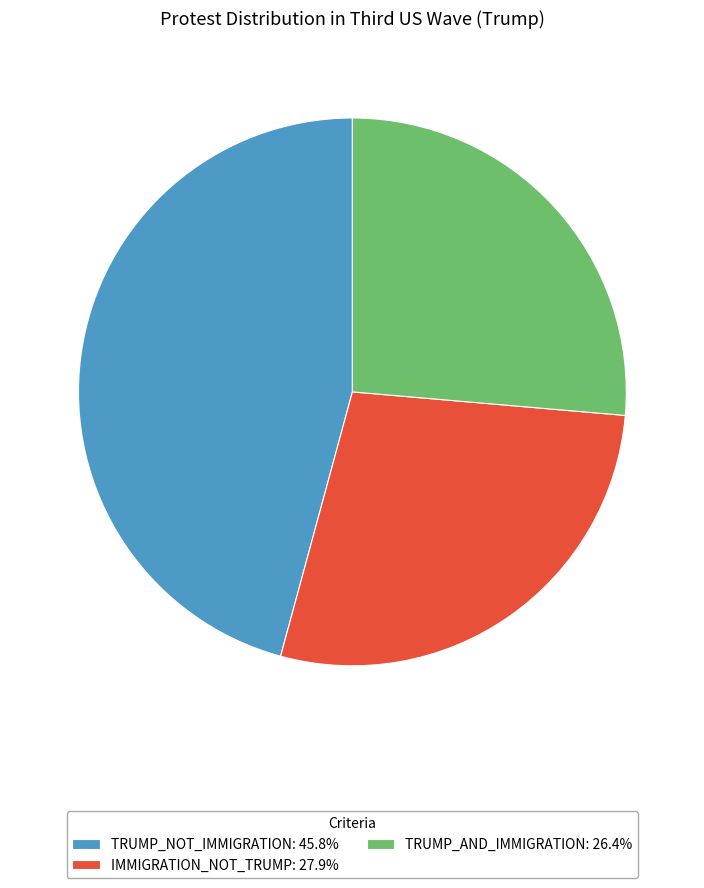

Combined, do IMMIGRATION_NOT_TRUMP: 27.9% and TRUMP_AND_IMMIGRATION: 26.4% account for over 50%?

Yes